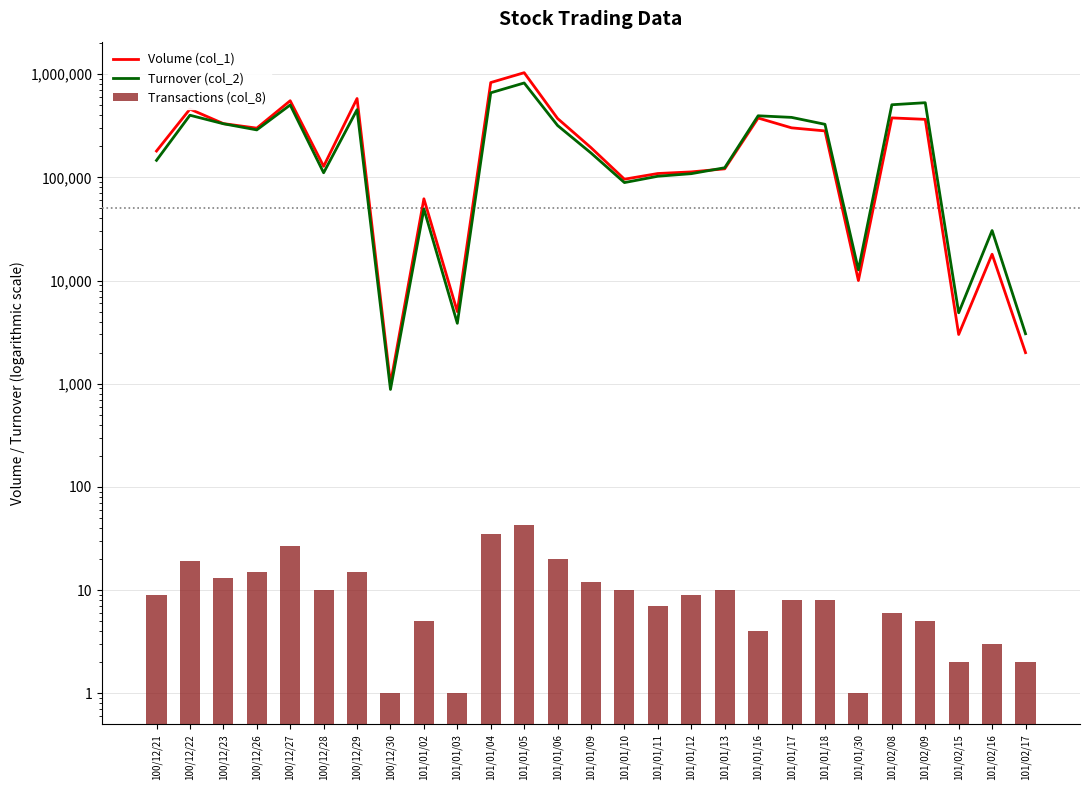

What position from the left is 101/01/16?

19